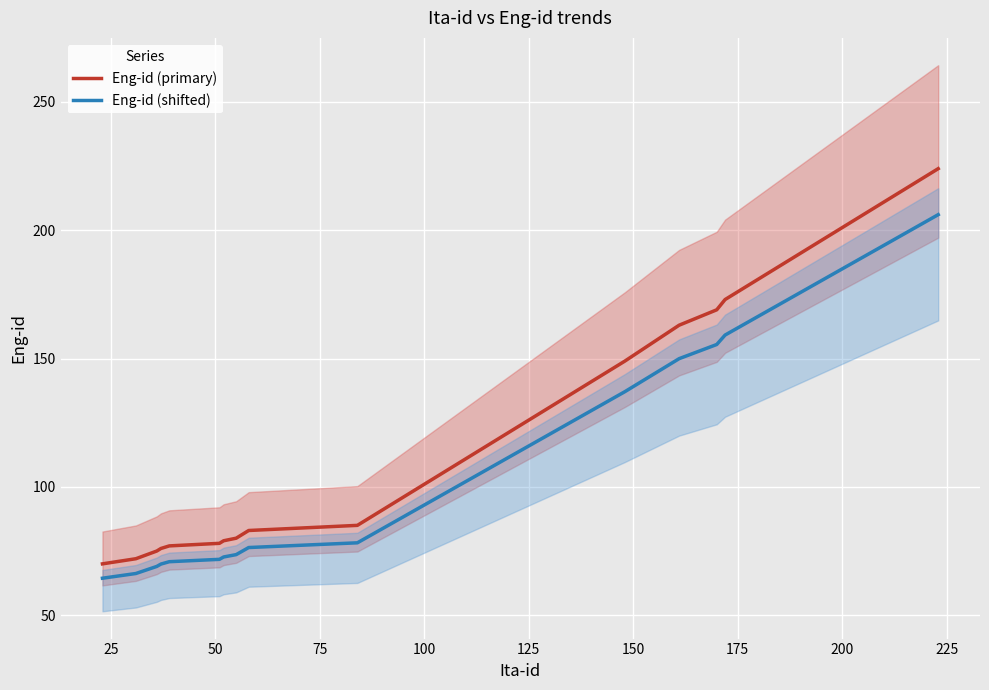

True or false: Eng-id (primary) and Eng-id (shifted) cross at least once.

False